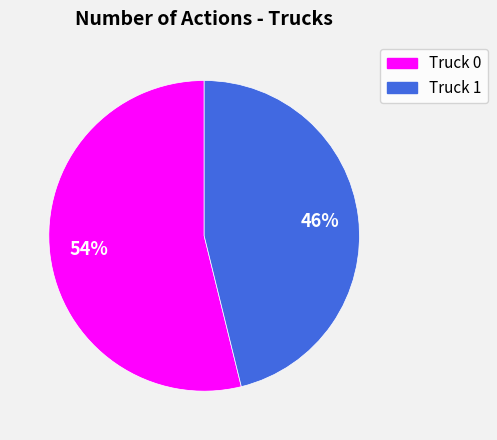

How many slices are in this pie chart?

2